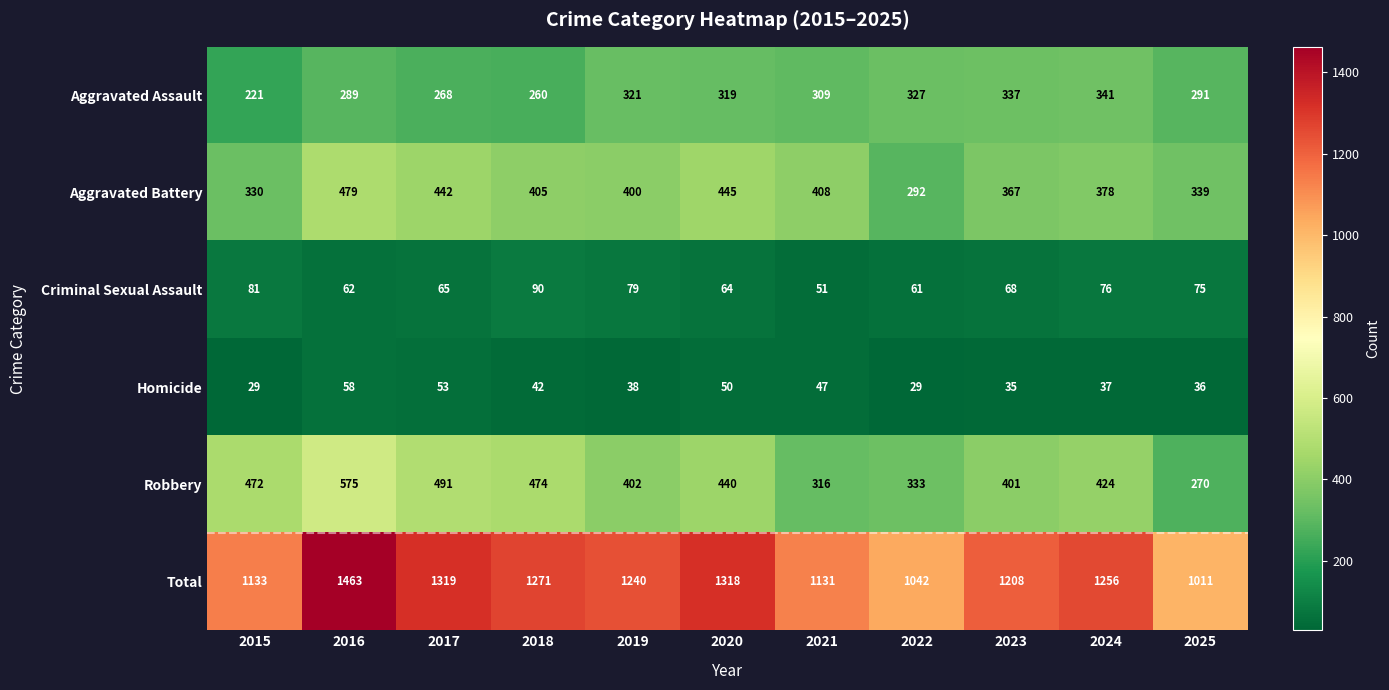

At which category is the sum across all series the highest?

2016